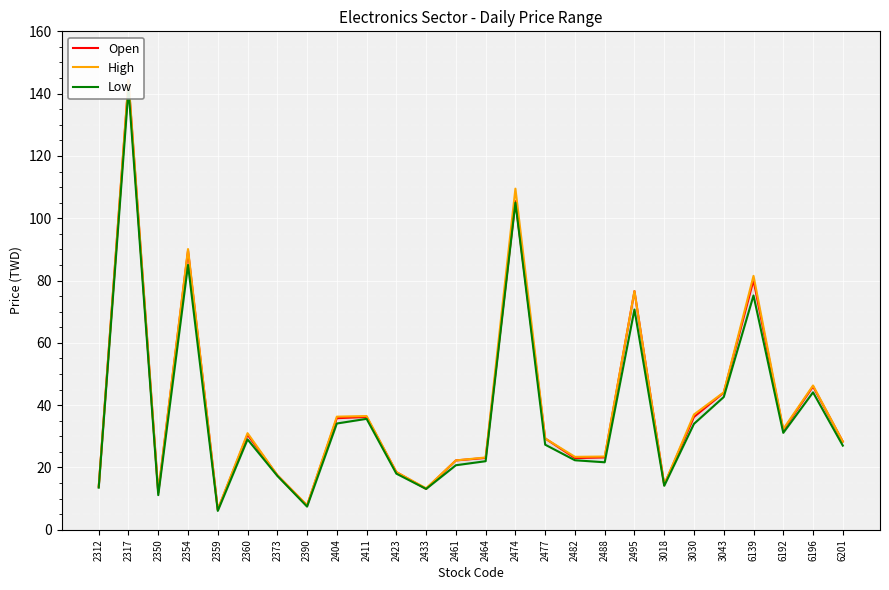

Reading left to right, list all the values displayed in this chart.

Open: 13.8	144.0	11.9	89.6	6.4	30.5	17.5	7.8	35.8	36.2	18.5	13.1	22.2	23.1	105.5	29.3	23.0	23.2	76.6	14.4	36.2	44.0	80.1	32.0	46.0	28.3
High: 13.9	144.5	12.1	90.1	6.5	31.0	17.5	7.8	36.3	36.5	18.5	13.3	22.2	23.2	109.5	29.3	23.4	23.5	76.6	14.4	37.0	44.1	81.5	32.3	46.3	28.3
Low: 13.5	141.5	11.1	85.0	6.0	29.0	17.3	7.4	34.1	35.6	18.0	13.1	20.7	22.0	105.0	27.3	22.3	21.6	70.7	14.1	34.0	42.6	75.2	31.1	44.1	27.0